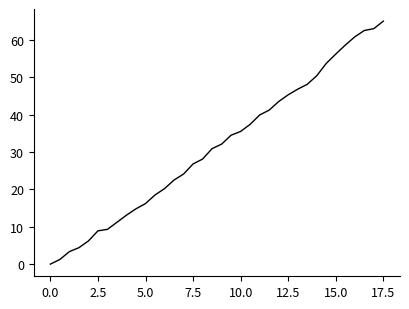

What is the difference between the maximum and minimum values?

65.0